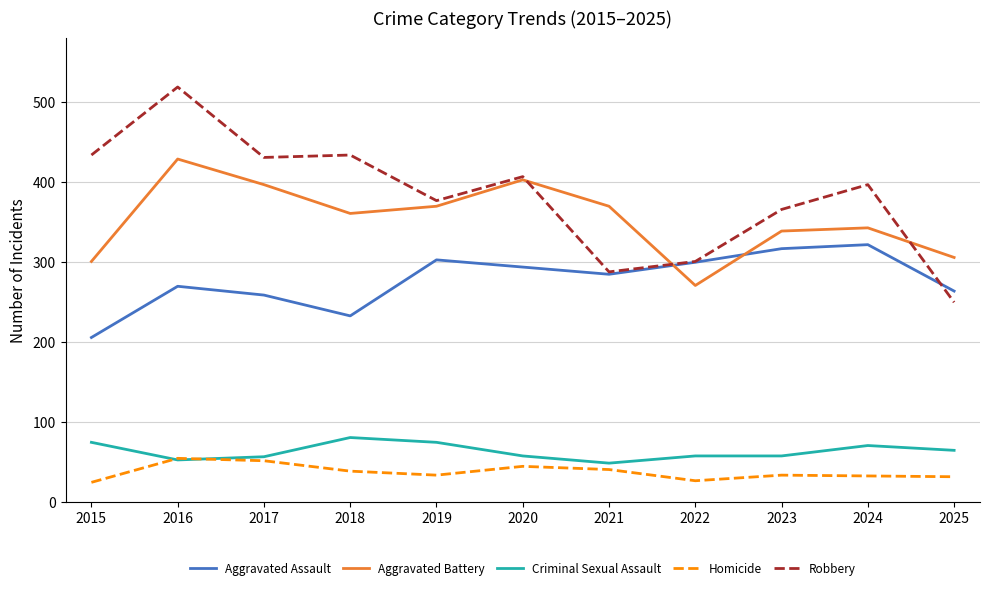

What is the approximate value of Aggravated Assault at 2023, to the nearest 10?

320